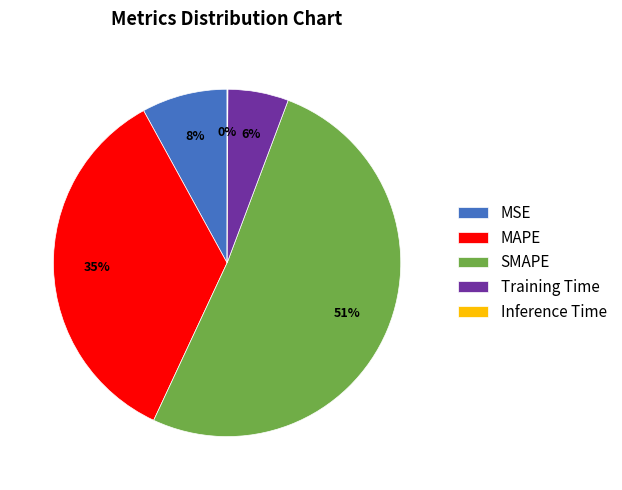

To the nearest percent, what portion does SMAPE represent?

51%